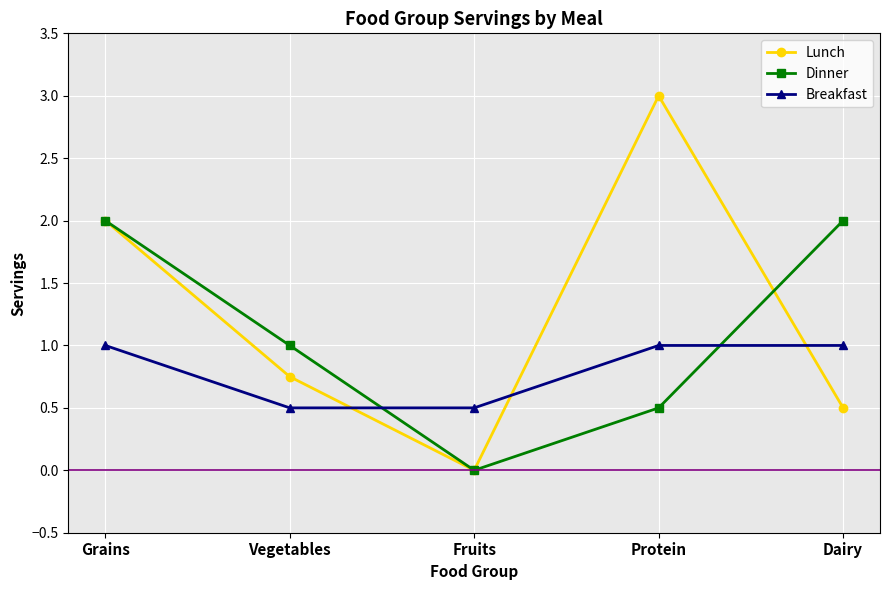

Is the value of Breakfast at Vegetables greater than the value of Lunch at Grains?

No